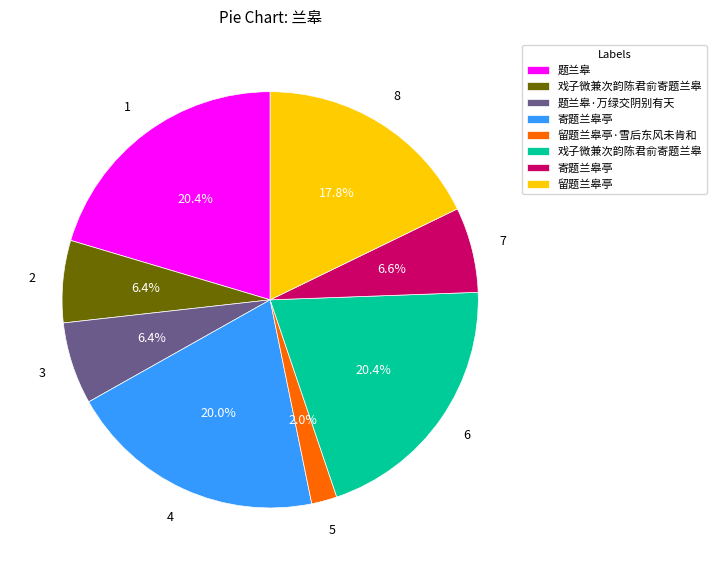

Is there a majority slice in this chart?

No